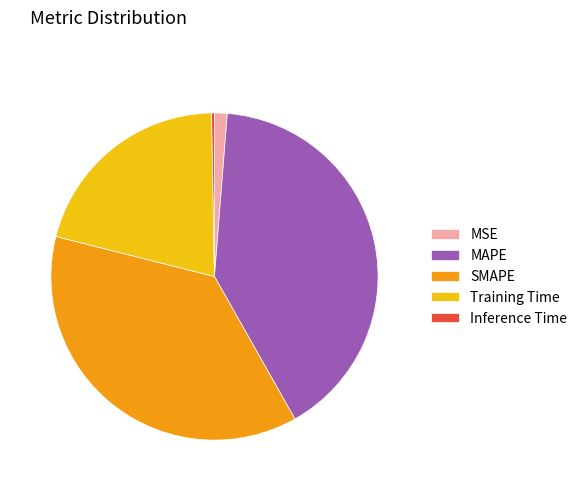

Do MSE and MAPE together represent more than half of the pie?

No